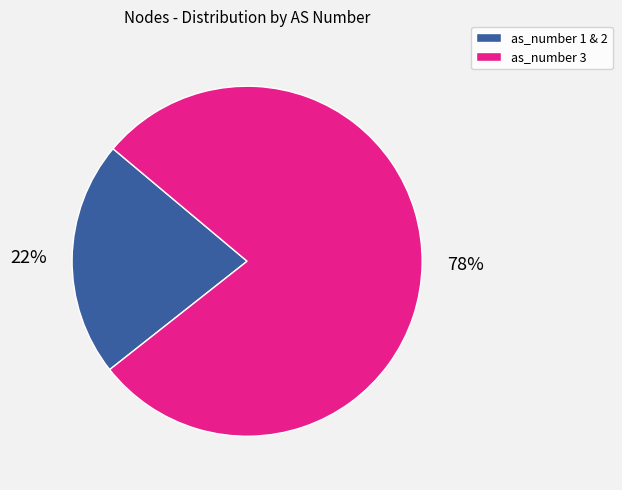

To the nearest percent, what is the combined percentage of as_number 1 & 2 and as_number 3?

100%